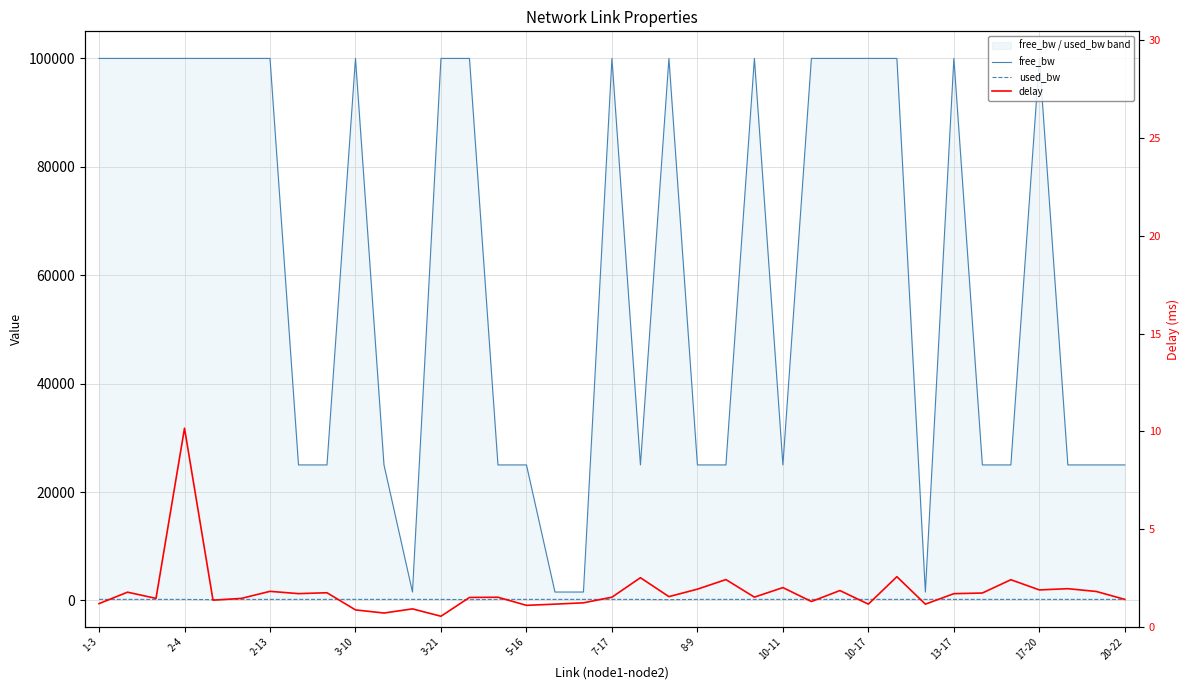

What is the difference between the highest and lowest values at 2-4?

99998.0